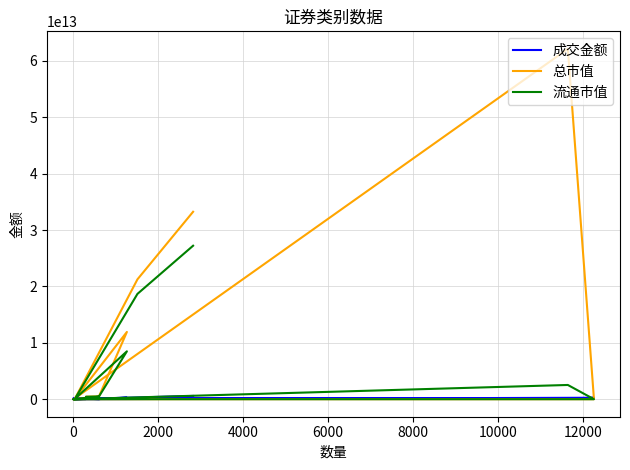

True or false: 总市值 and 成交金额 cross at least once.

True